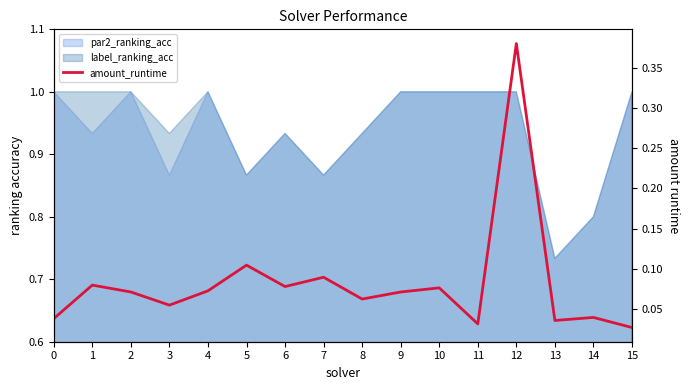

At which category does the data reach its first local valley?

3